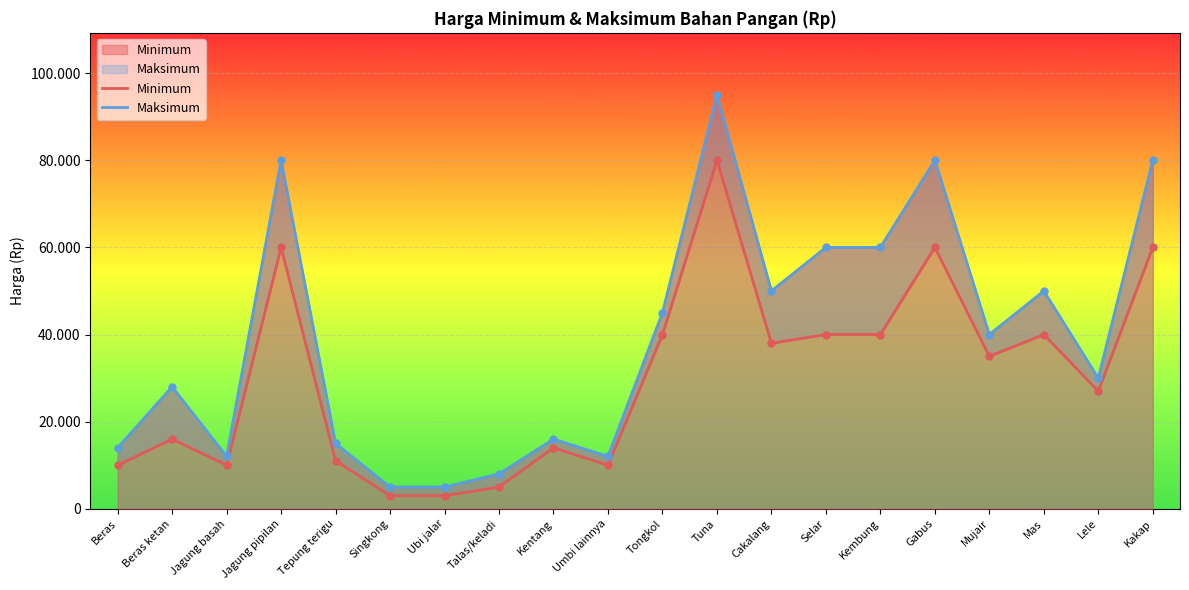

What is the sum of all Maksimum values?

785000